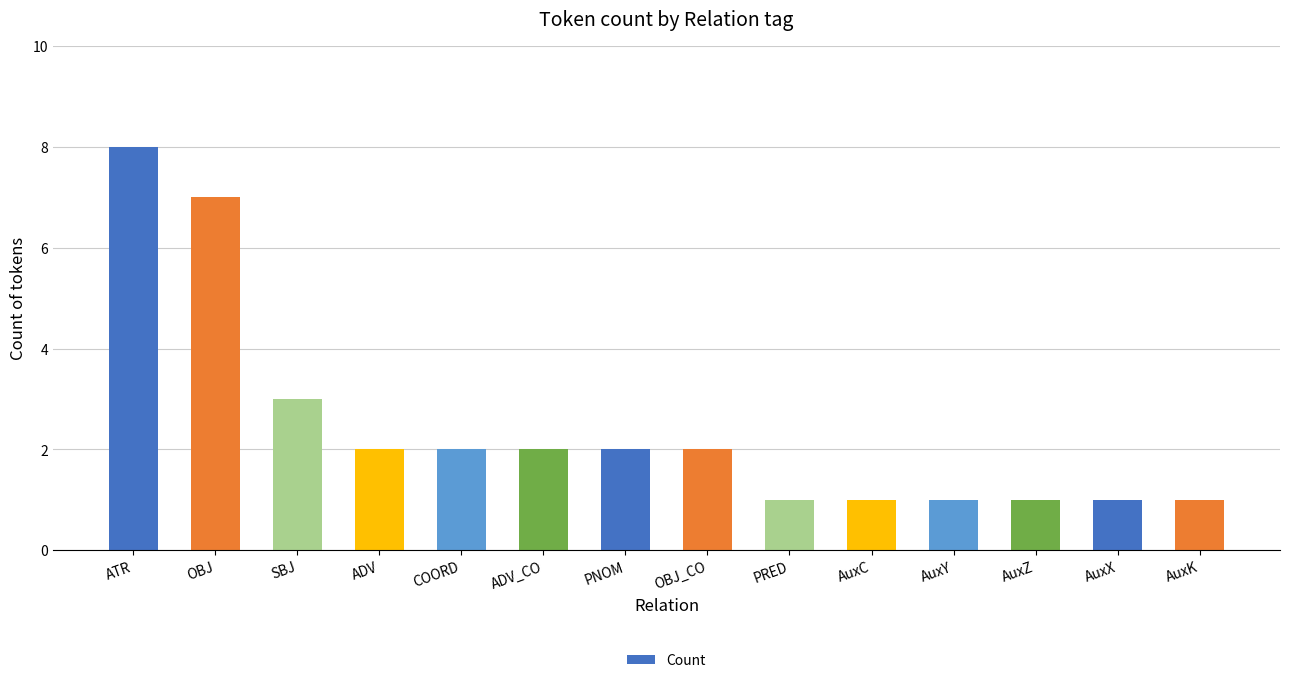

How many categories are shown in the chart?

14